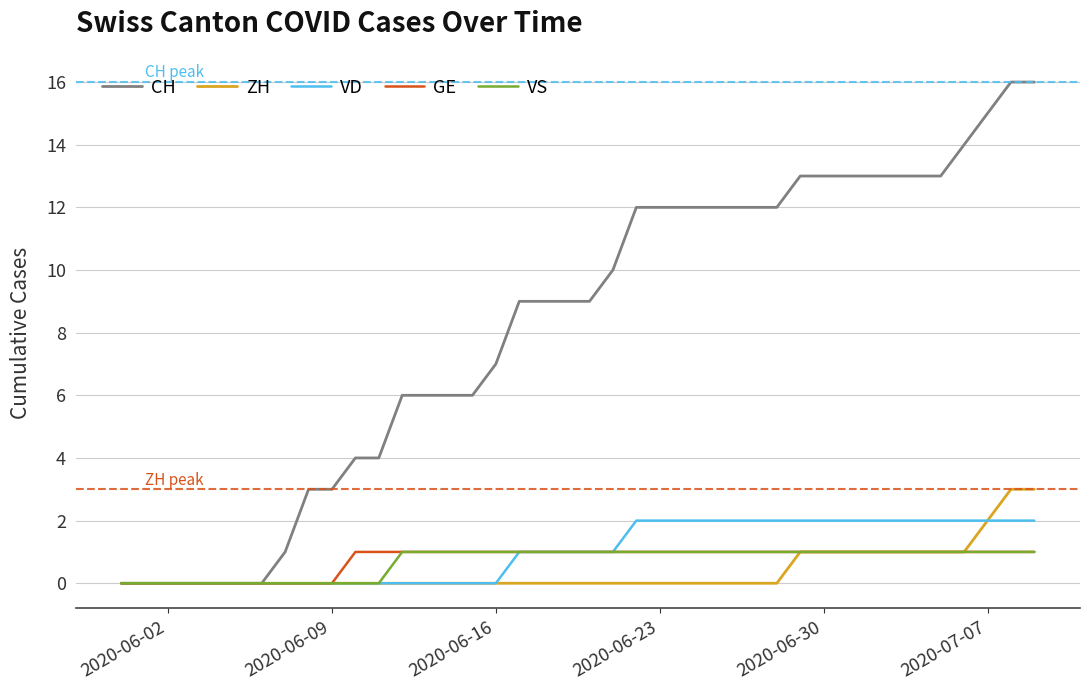

True or false: VD has a value of 1 at 2020-06-16.

False